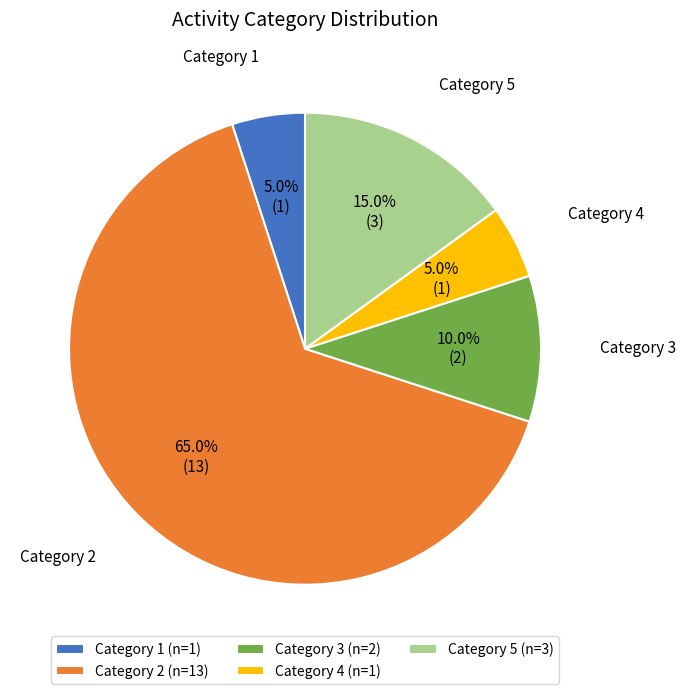

Is there a majority slice in this chart?

Yes